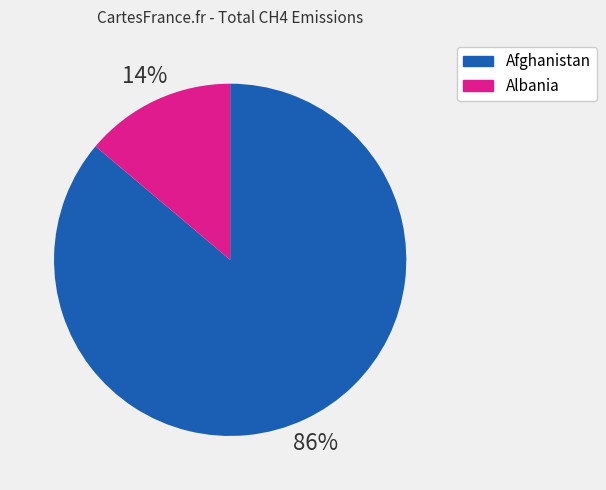

Does any single category account for the majority?

Yes